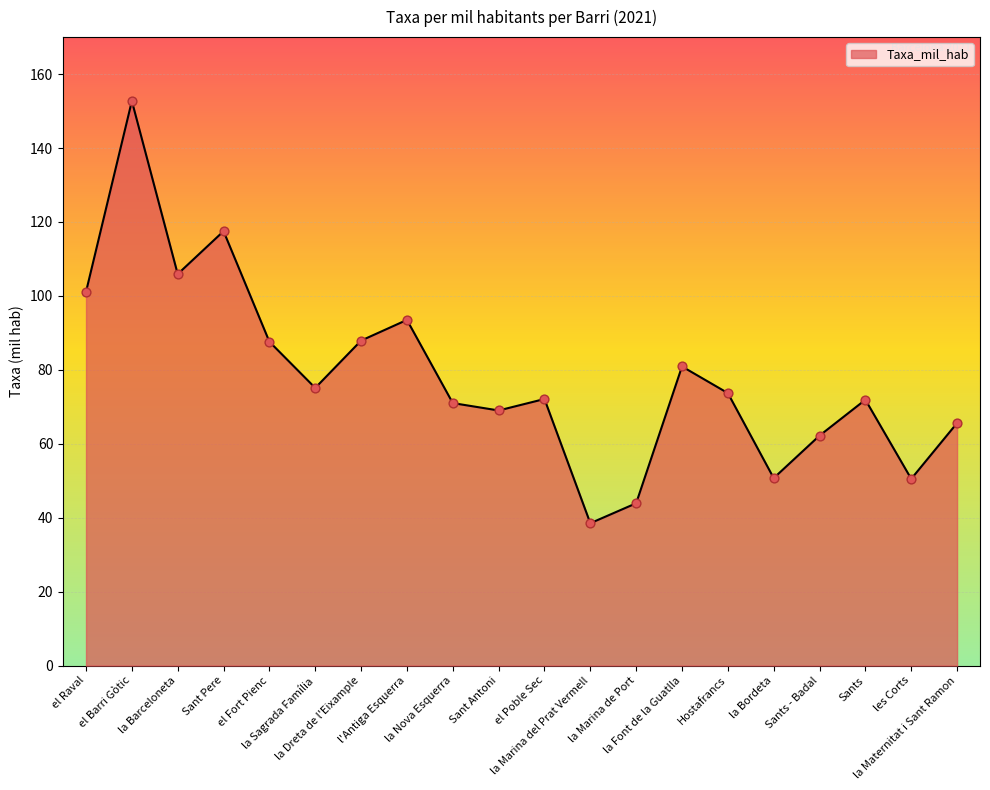

What is the change in value from el Raval to la Font de la Guatlla?

-20.2